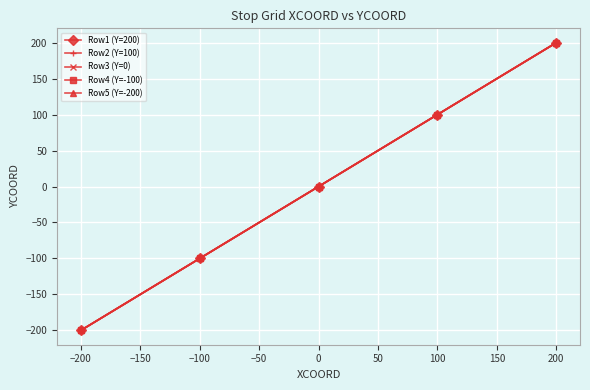

Does the chart have visible grid lines?

Yes